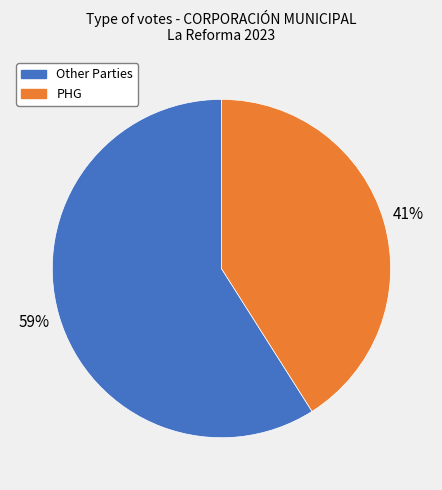

To the nearest percent, what is the difference between the largest and smallest slice percentages?

18%